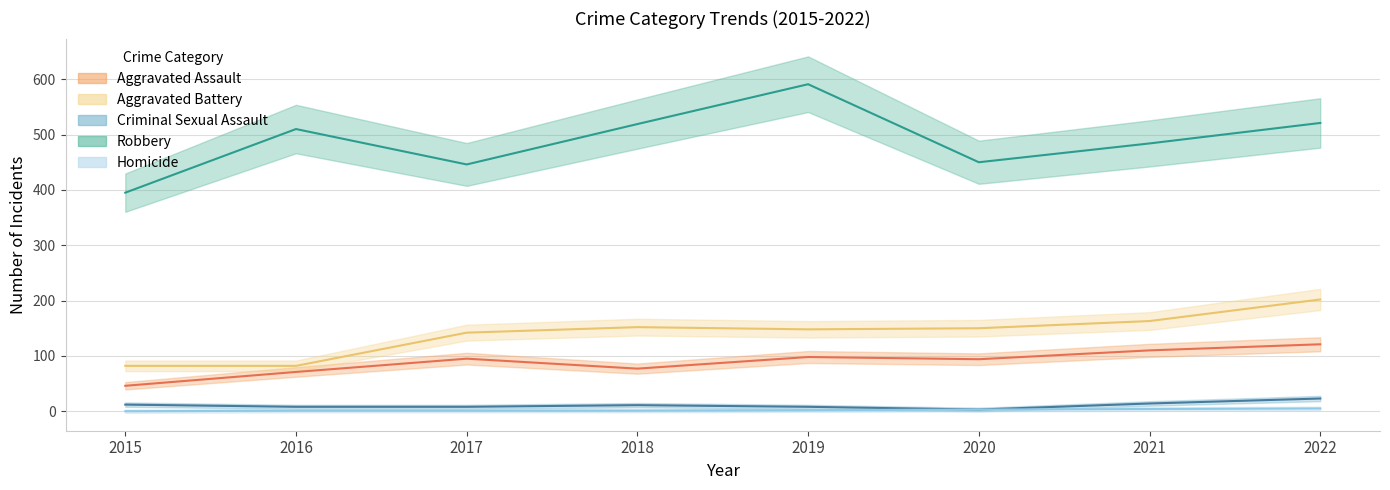

How many lines are shown in the chart?

5